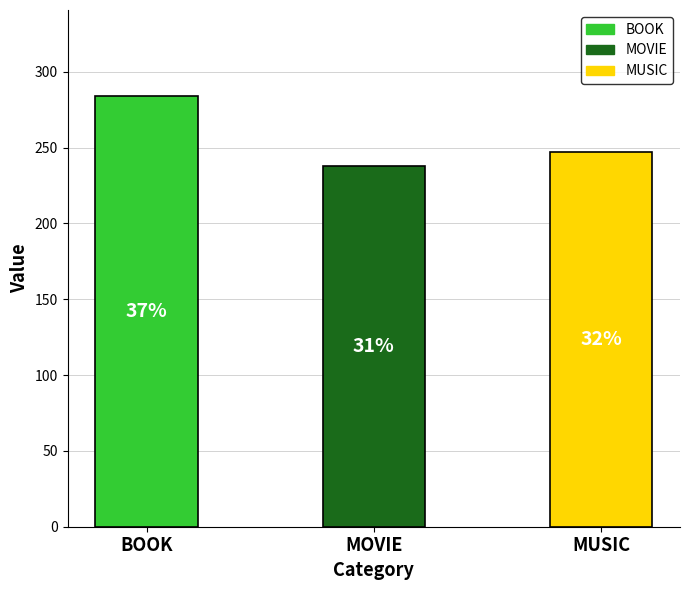

Does the chart contain any negative values?

No